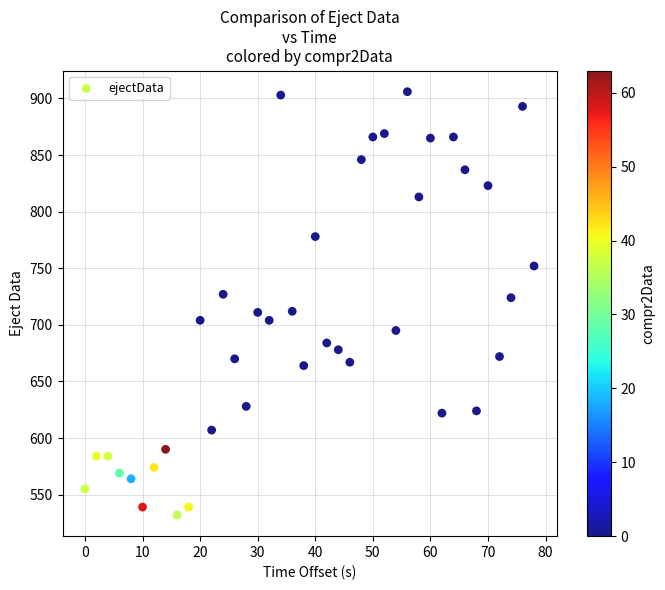

What is the range of Y values (max minus min)?

374